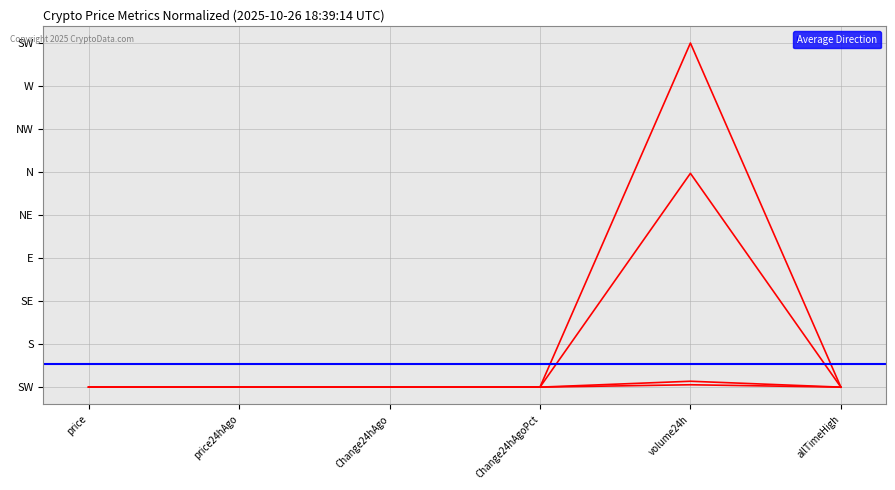

What is the label of the 2nd point from the right?

volume24h